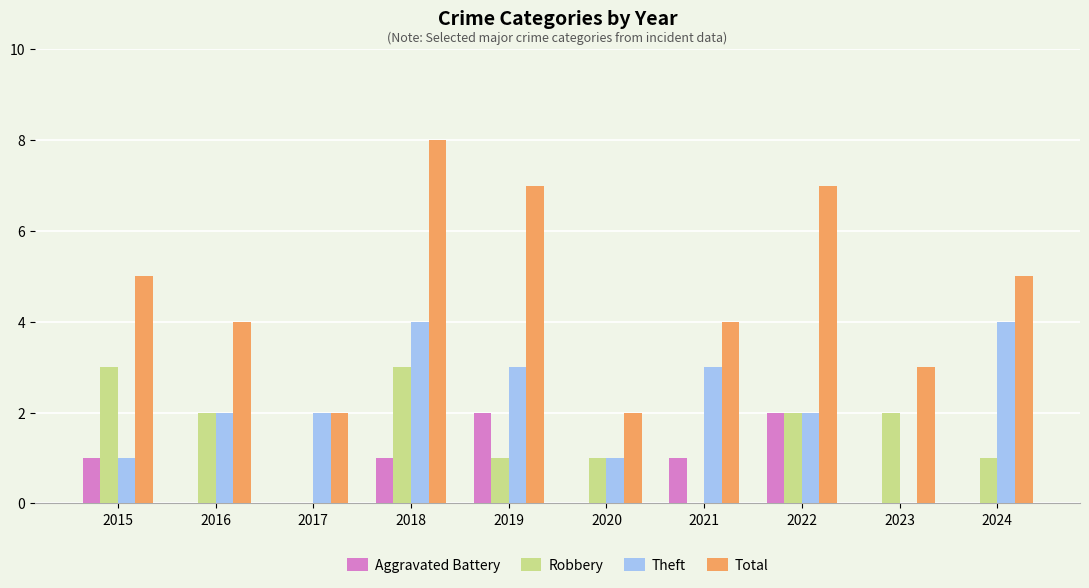

How many data points does each series have?

10